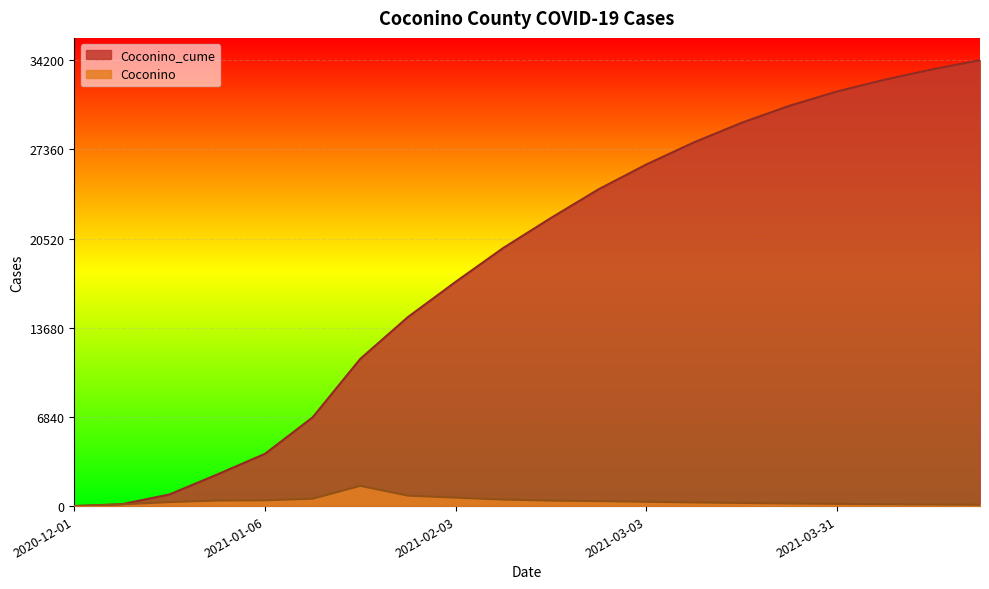

Which series changed the most between 2021-01-13 and 2021-03-17?

Coconino_cume